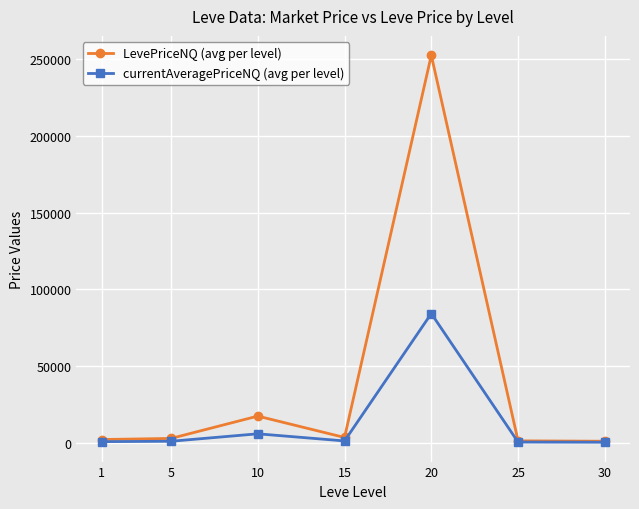

List the series in order of their peak value, lowest first.

currentAveragePriceNQ (avg per level), LevePriceNQ (avg per level)